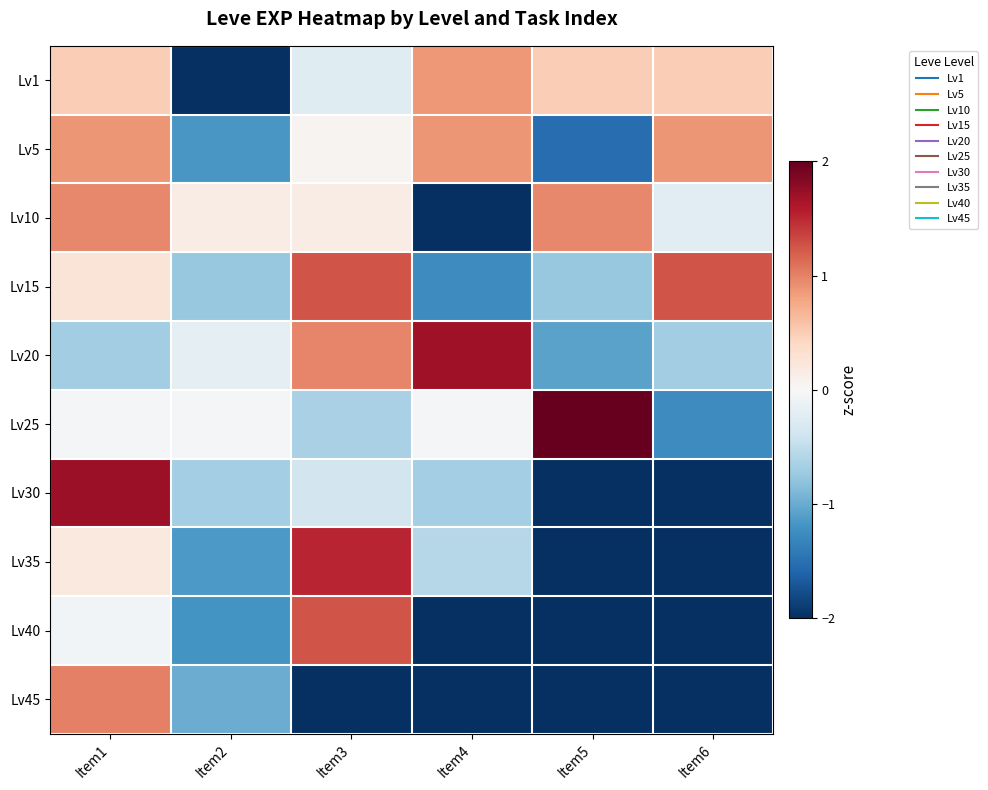

What is the difference between the highest and lowest values at Item1?

2.4